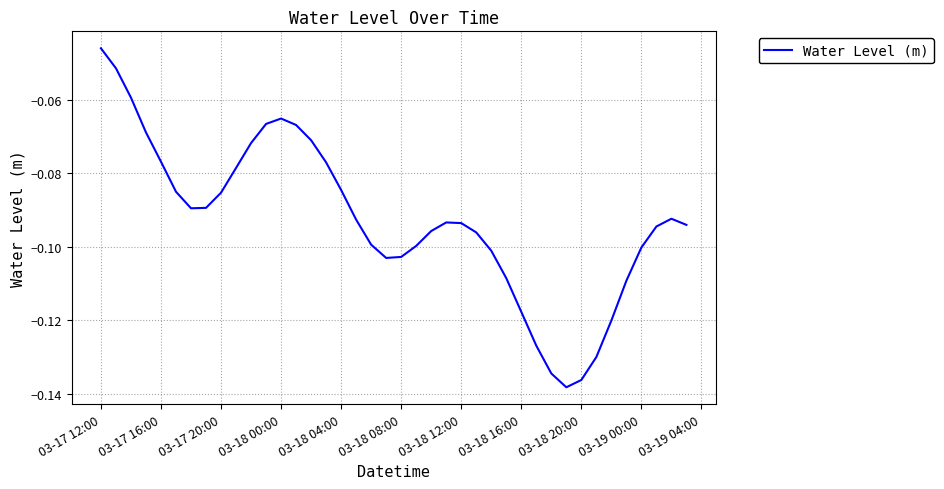

At which label is the value closest to 0?

03-17 12:00